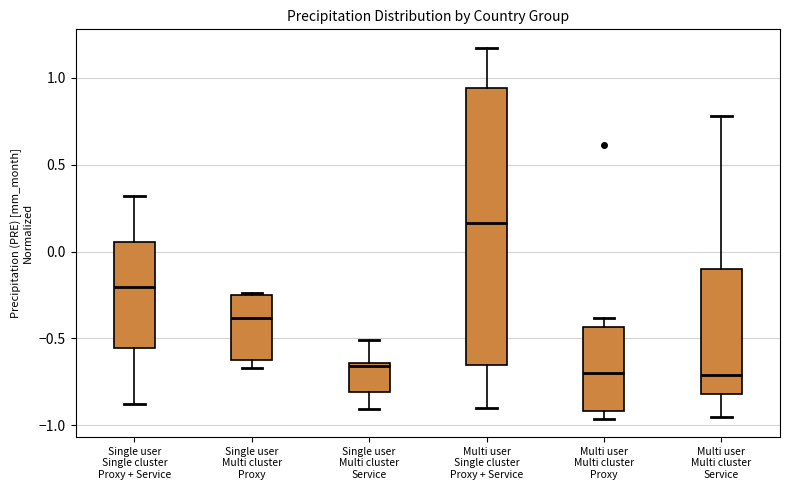

Which box's median line is the highest?

Multi user Single cluster Proxy + Service